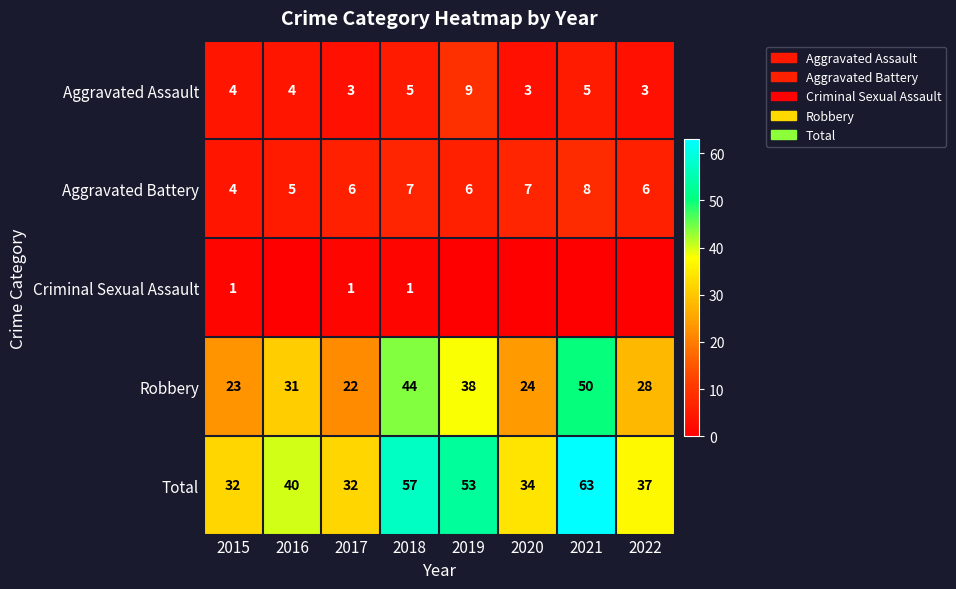

Is the value of Aggravated Battery at 2016 greater than the value of Aggravated Assault at 2020?

Yes